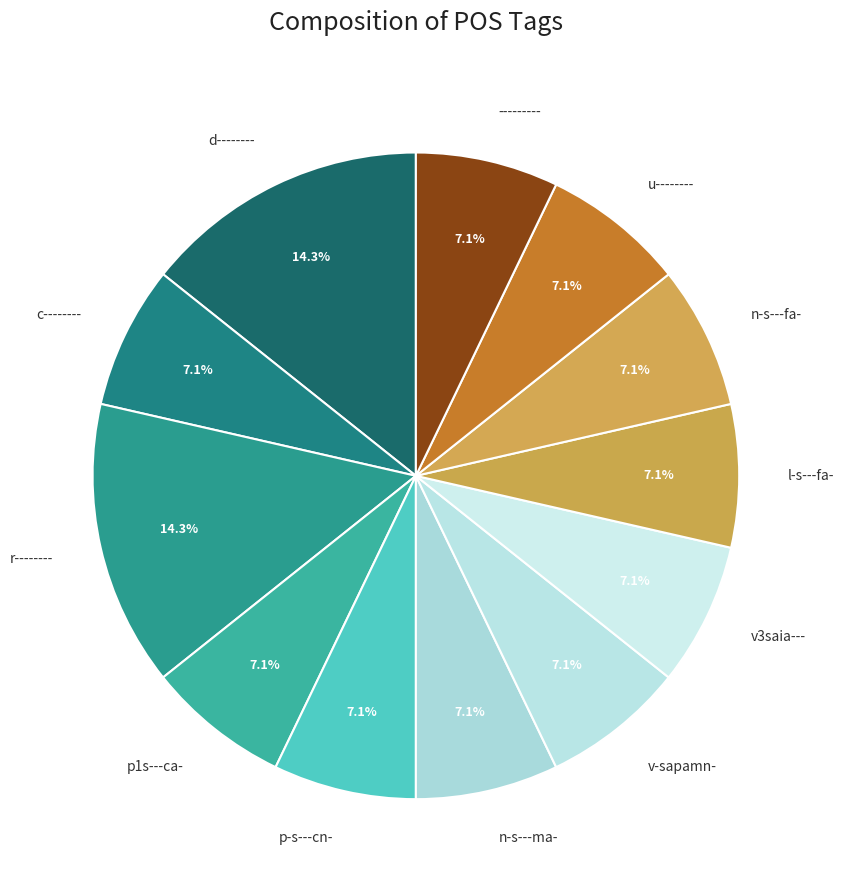

True or false: c-------- accounts for 1% of the total.

False